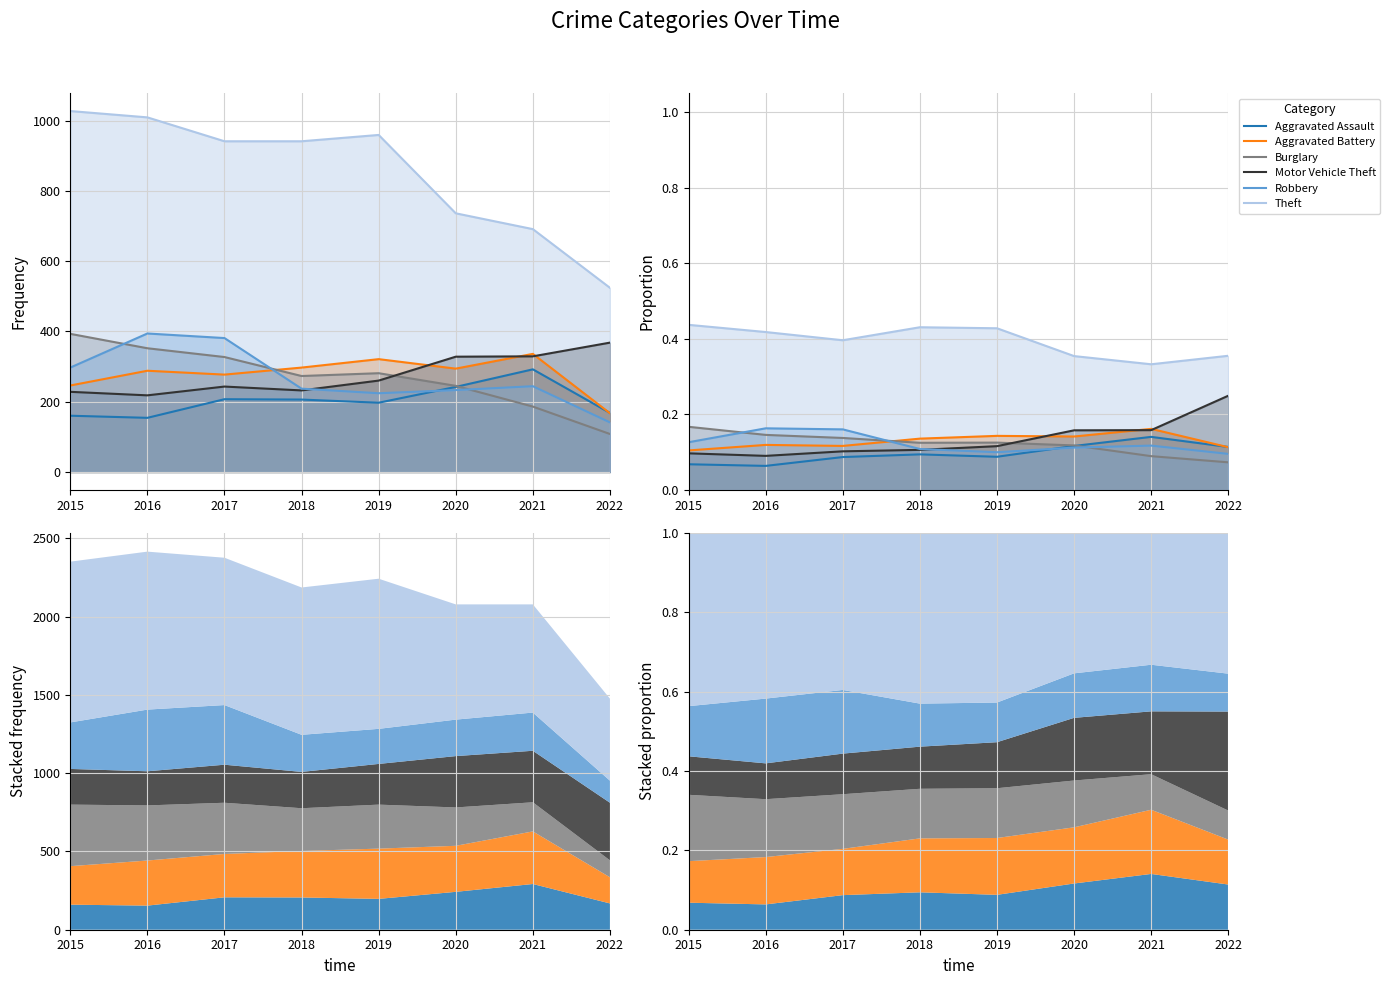

Which has a higher value, 2017 or 2018?

2018